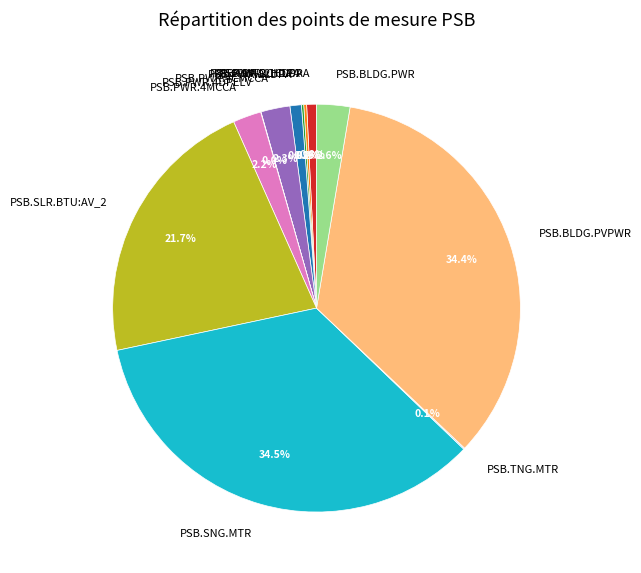

Does PSB.BLDG.PWR account for over 50% of the chart?

No